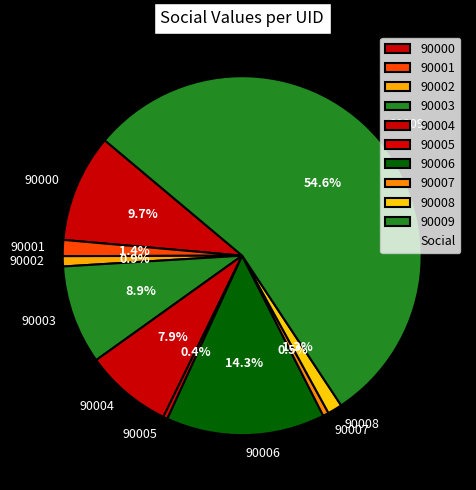

How many segments does this pie chart have?

10